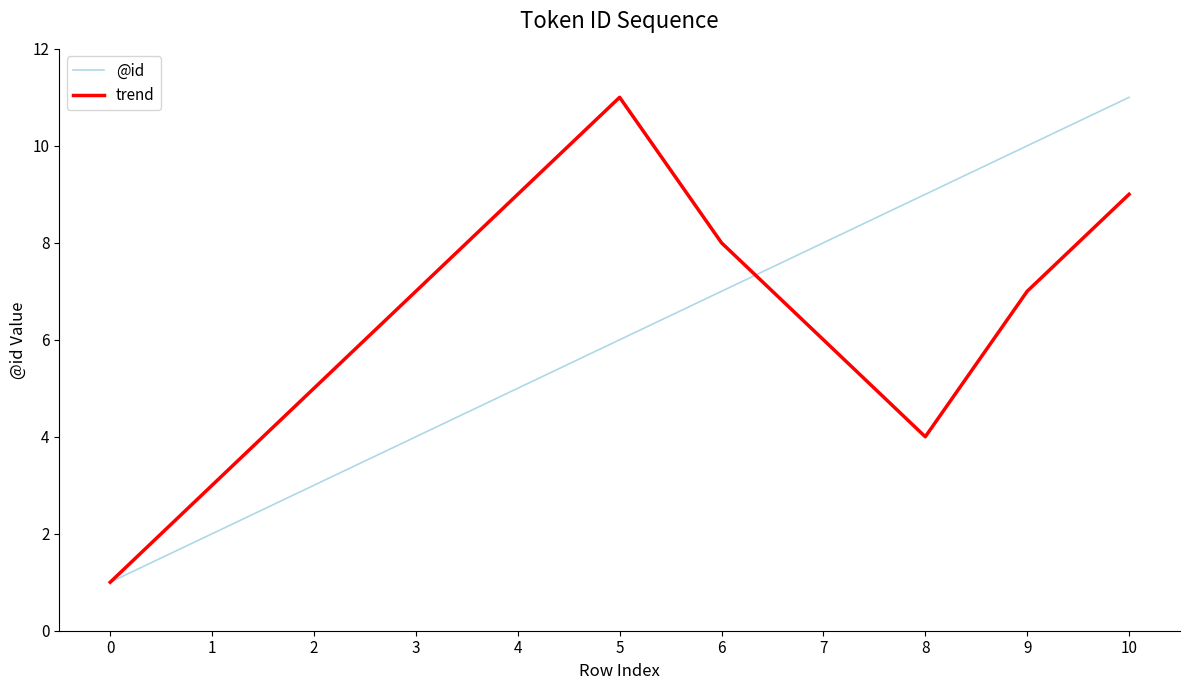

Rank the series by their average value, from highest to lowest.

trend, @id